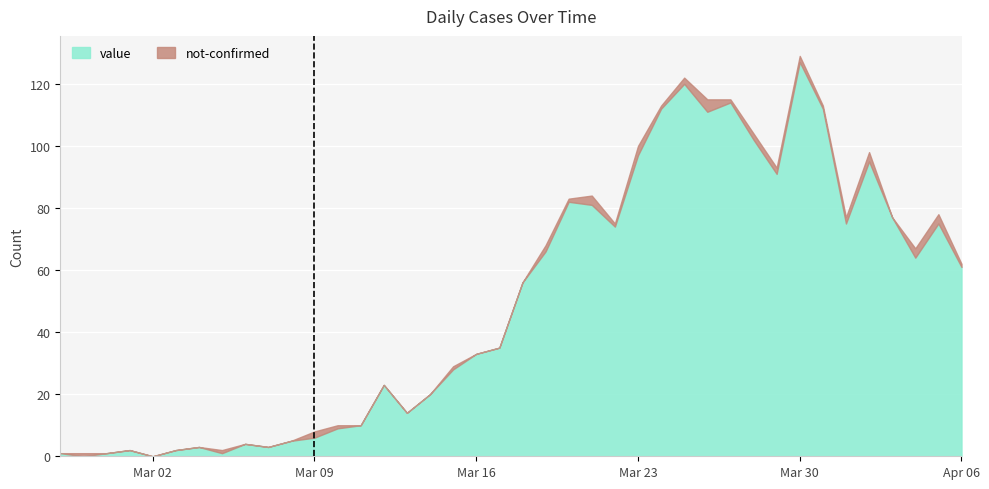

What is the change in value from 2020-03-10 to 2020-03-13?

+5